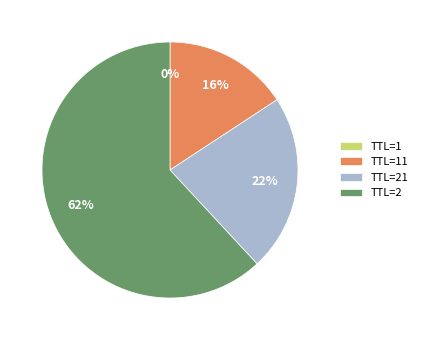

To the nearest percent, what is the difference between the largest and smallest slice percentages?

62%